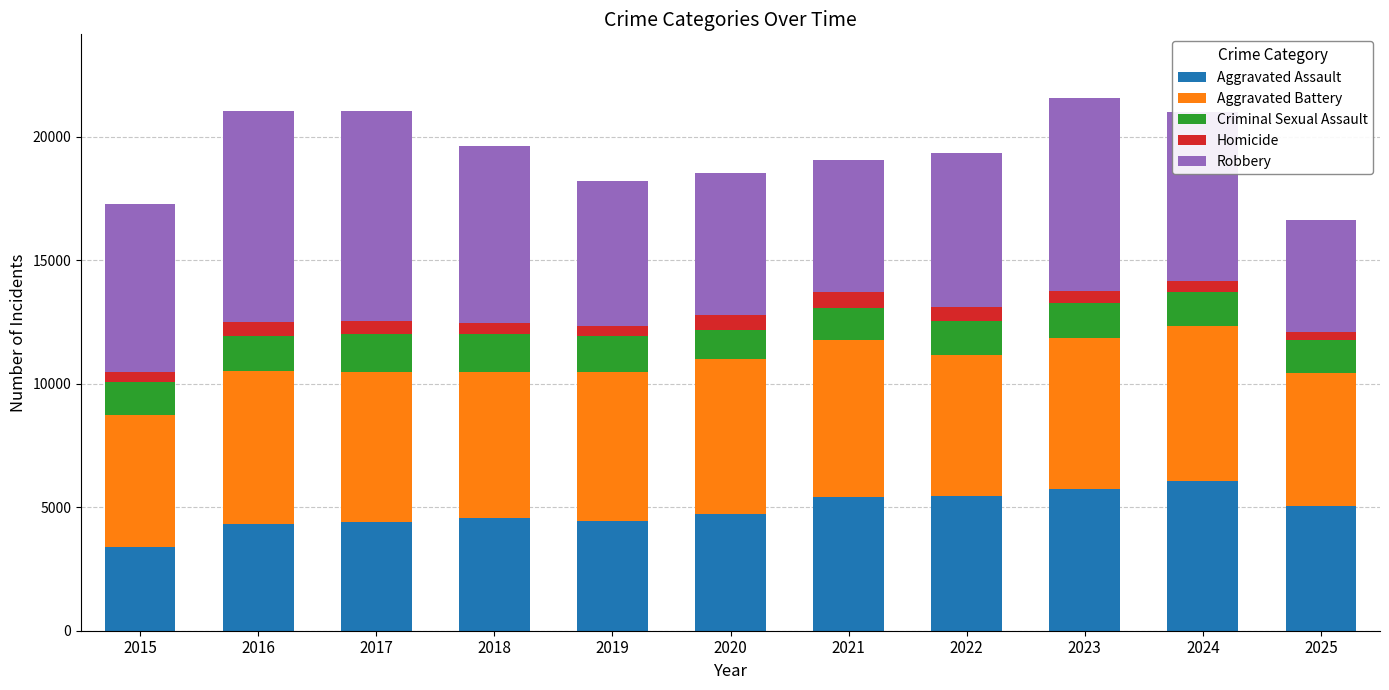

What is the sum of all Aggravated Assault values?

53615